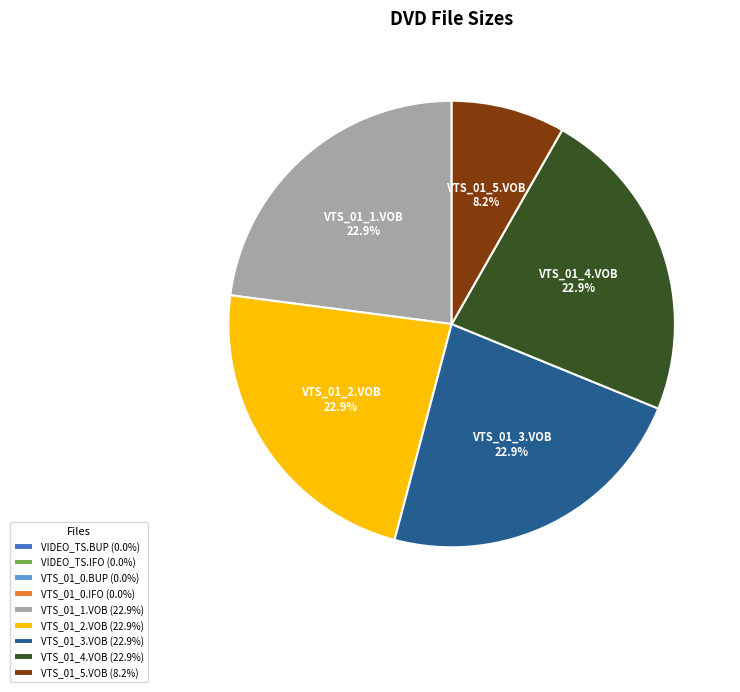

To the nearest percent, what portion does VTS_01_3.VOB represent?

23%